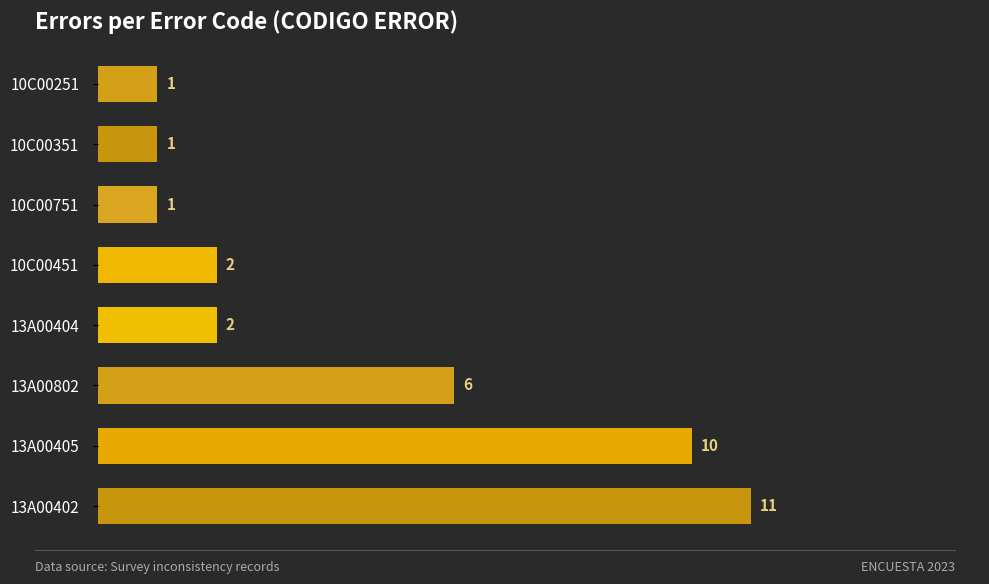

What is the change in value from 13A00405 to 13A00404?

-8